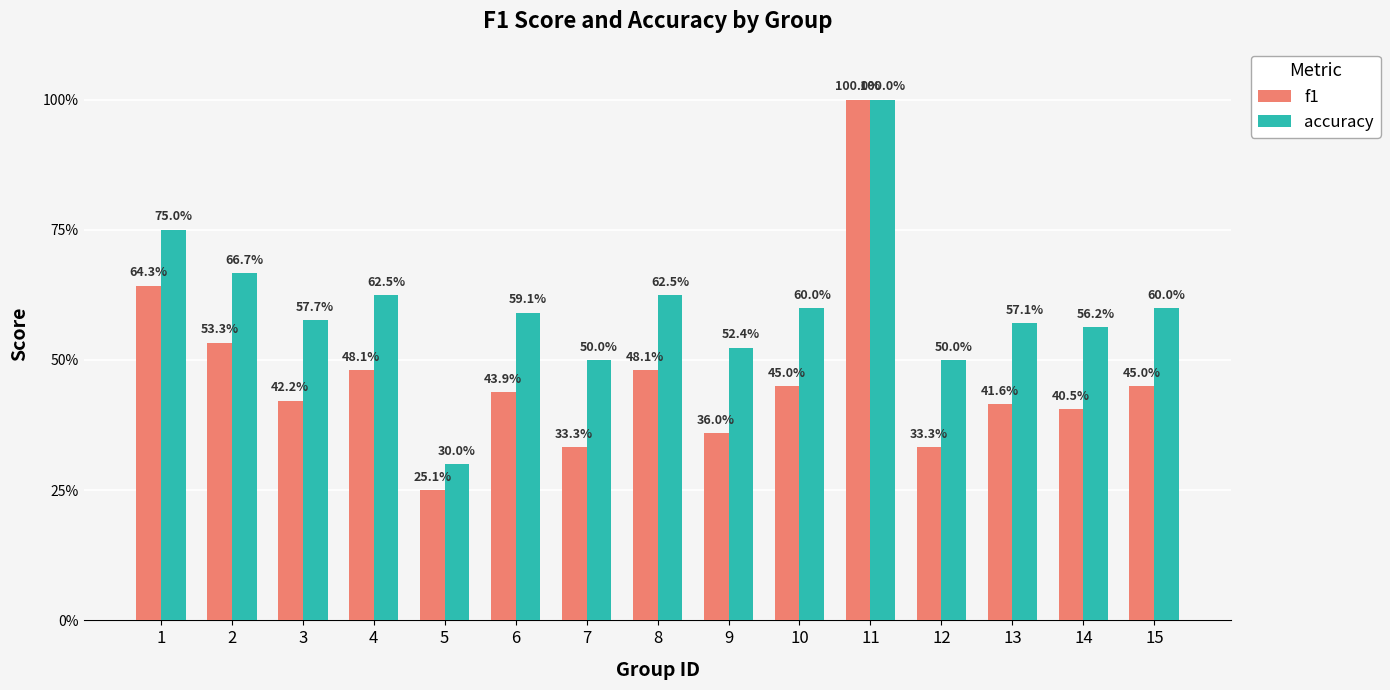

What is the difference between the second highest and minimum values in the f1 series?

0.4